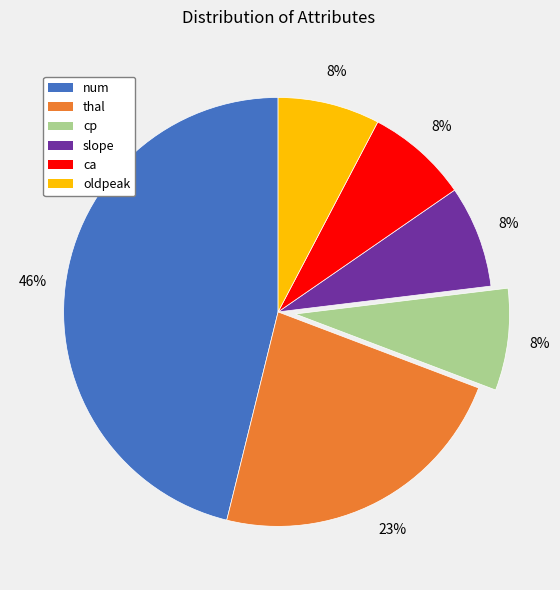

Does slope account for over 50% of the chart?

No